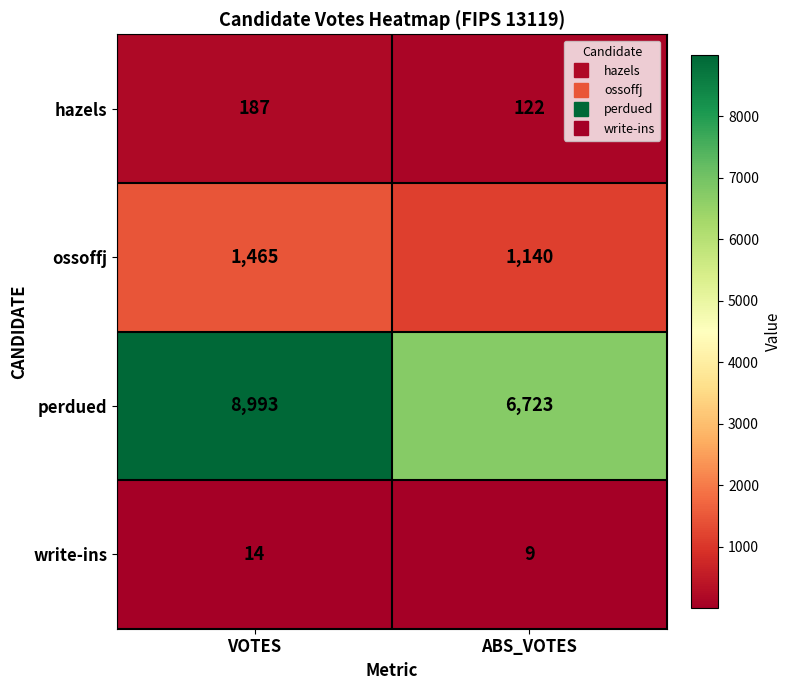

How many series are shown in this chart?

4